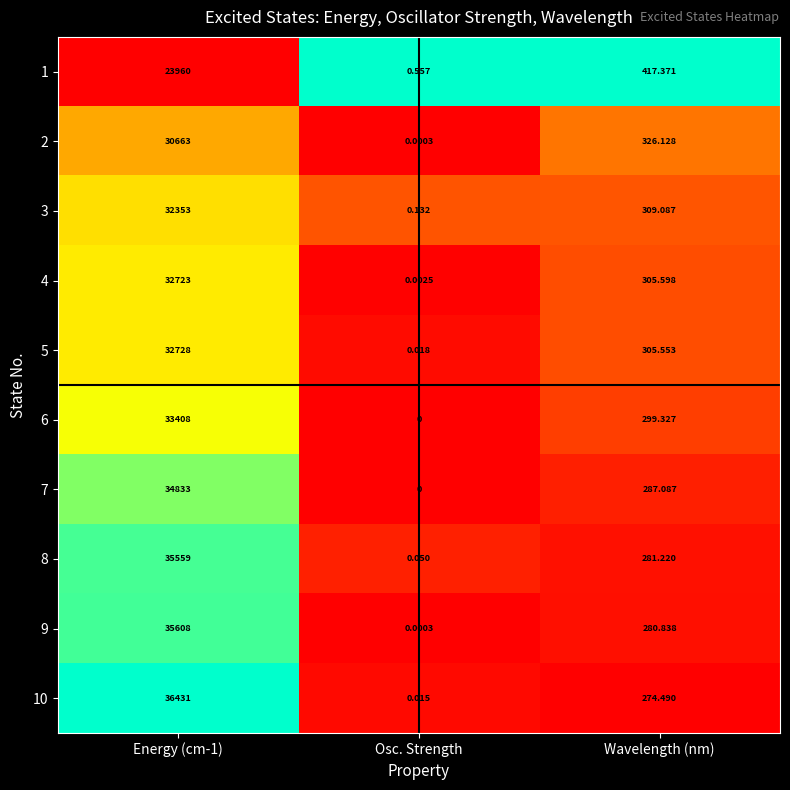

Is the value of 4 at Osc. Strength greater than the value of 10 at Energy (cm-1)?

No